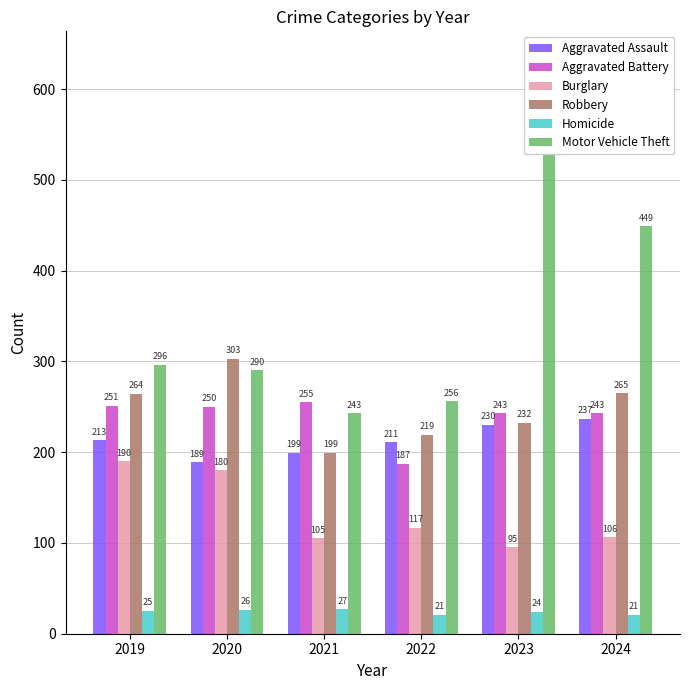

Reading left to right, transcribe all the data shown in this chart.

Aggravated Assault: 213	189	199	211	230	237
Aggravated Battery: 251	250	255	187	243	243
Burglary: 190	180	105	117	95	106
Robbery: 264	303	199	219	232	265
Homicide: 25	26	27	21	24	21
Motor Vehicle Theft: 296	290	243	256	632	449